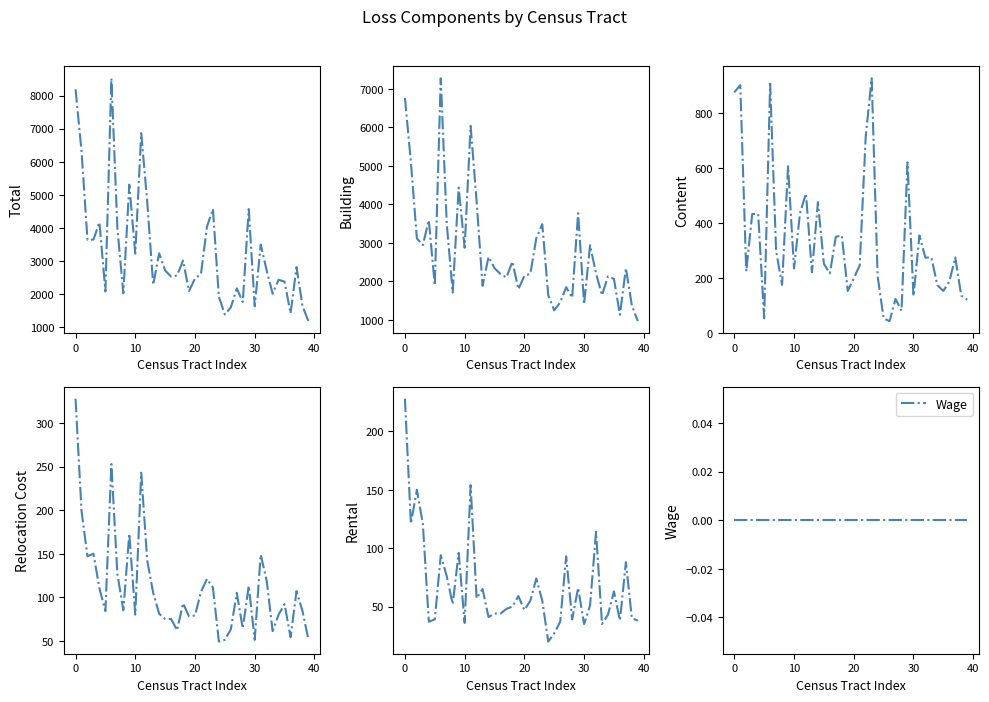

Count the number of data series in this chart.

6